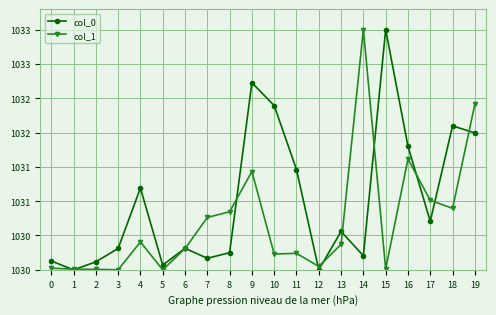

Rank the series at 10 from lowest to highest value.

col_1, col_0